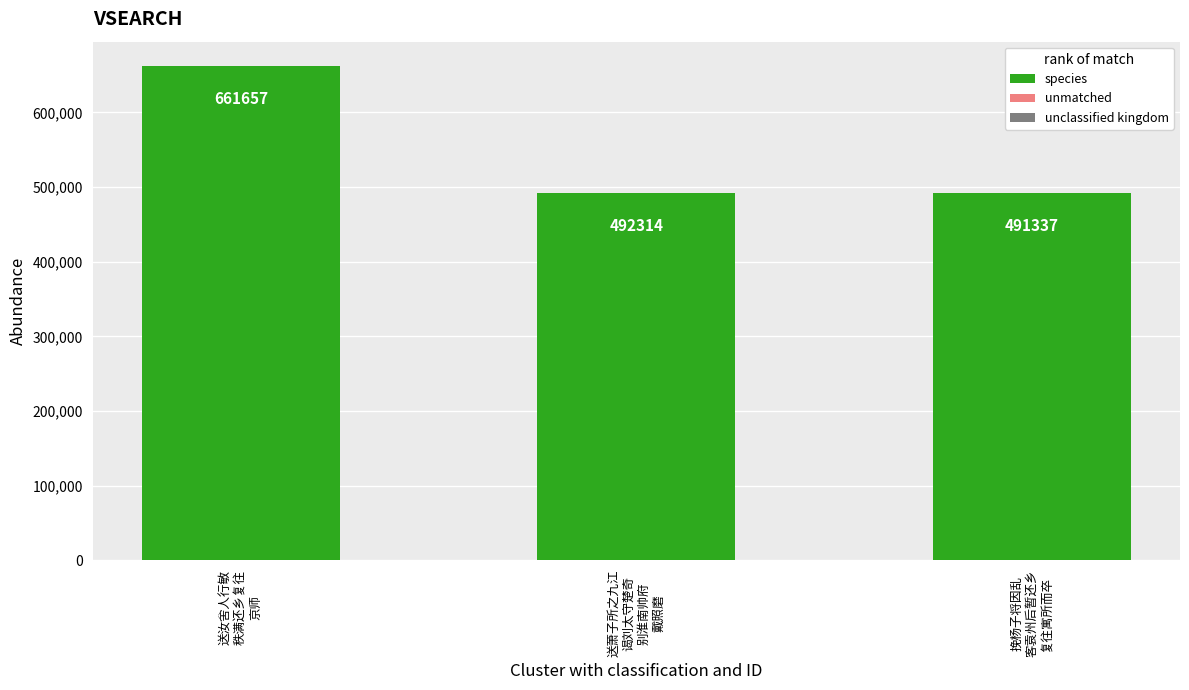

Rank the categories by value from lowest to highest.

挽杨子将因乱
客袁州后暂还乡
复往寓所而卒, 送萧子所之九江
谒刘太守楚奇
别淮南帅府
戴照磨, 送汝舍人行敏
秩满还乡复往
京师